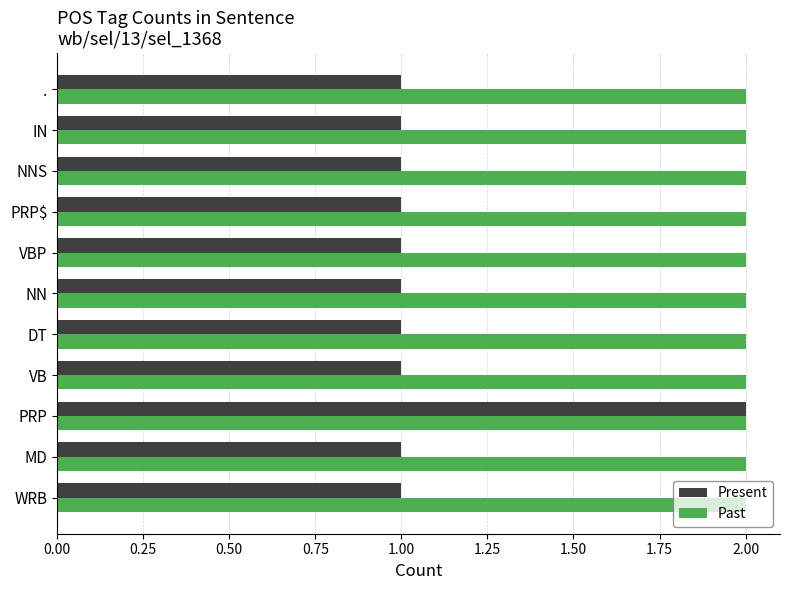

What is the minimum value shown in the chart?

1